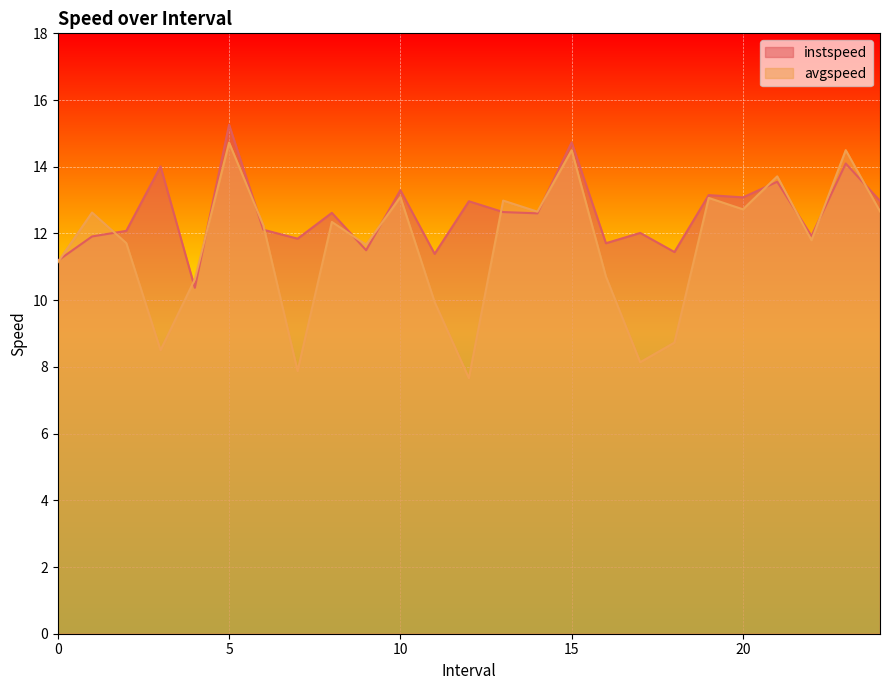

What is the difference between the maximum and minimum values in the instspeed series?

4.9